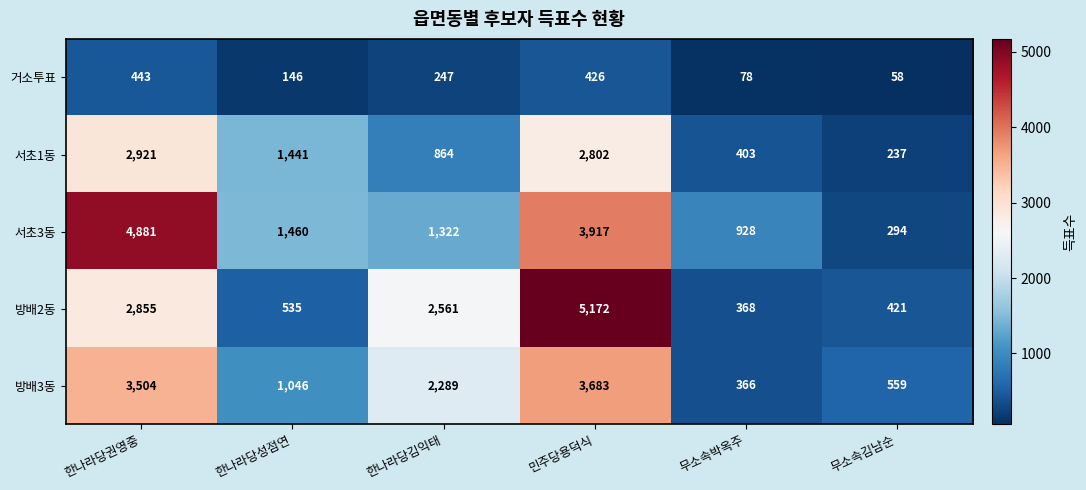

What is the total value across all series at 무소속박옥주?

2143